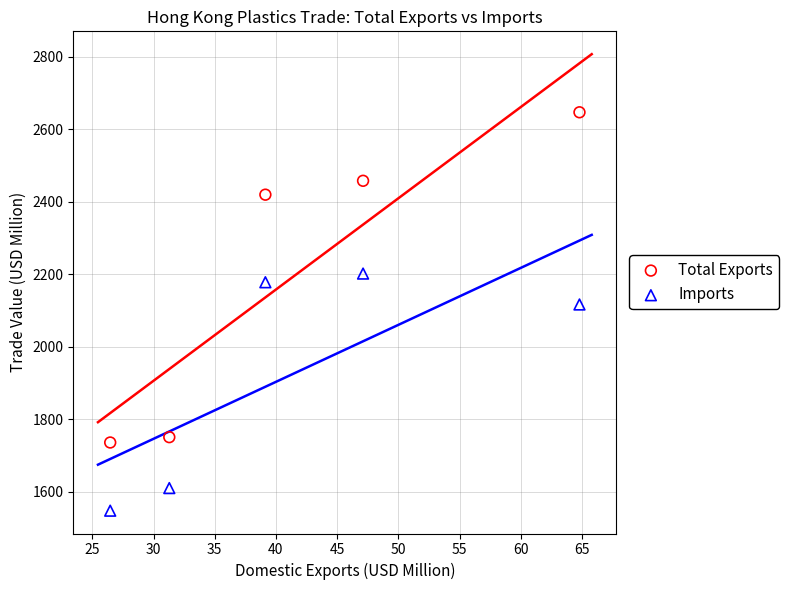

Which series contains the highest Y value?

Total Exports